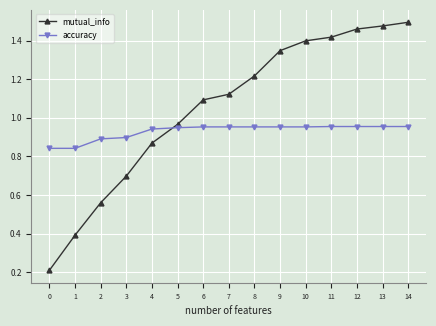

What is the total value across all series at 13?

2.4